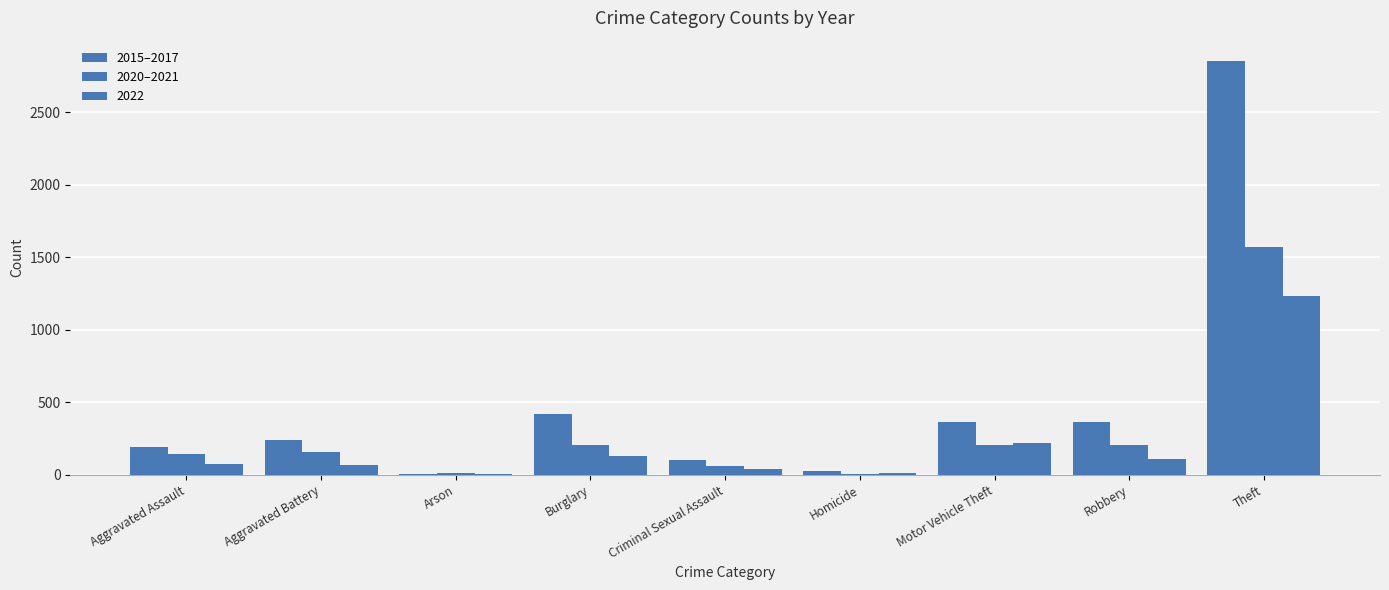

Between Burglary and Robbery, which series saw the biggest shift?

2015–2017